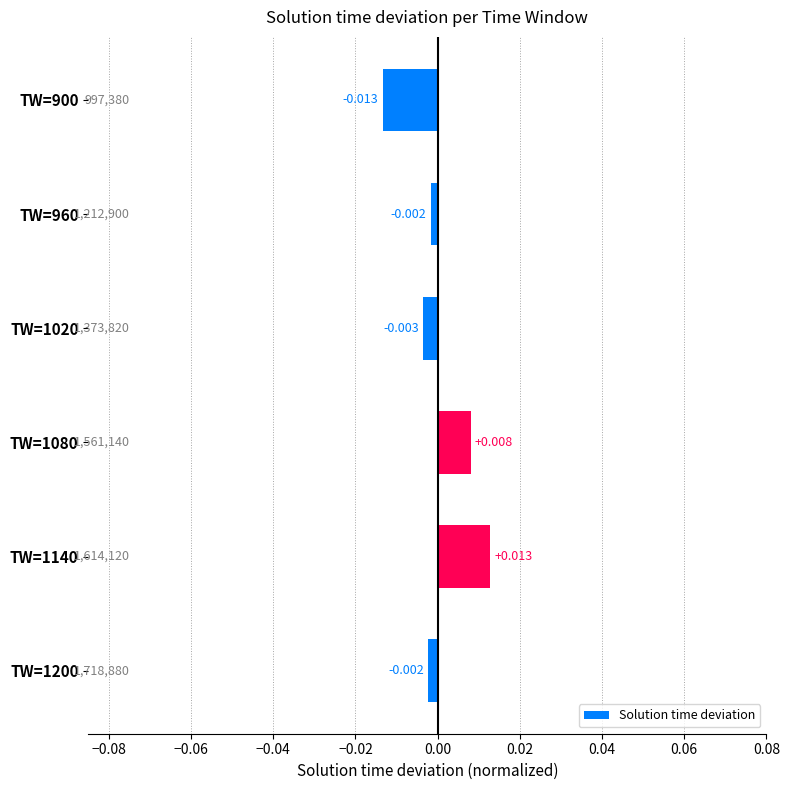

Are the bars grouped side by side (vs. stacked)?

No